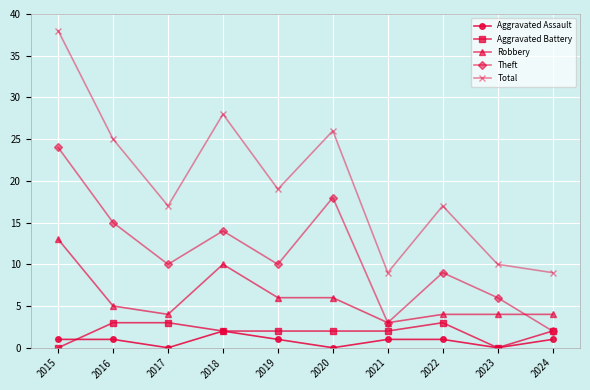

What is the total value across all series at 2023?

20